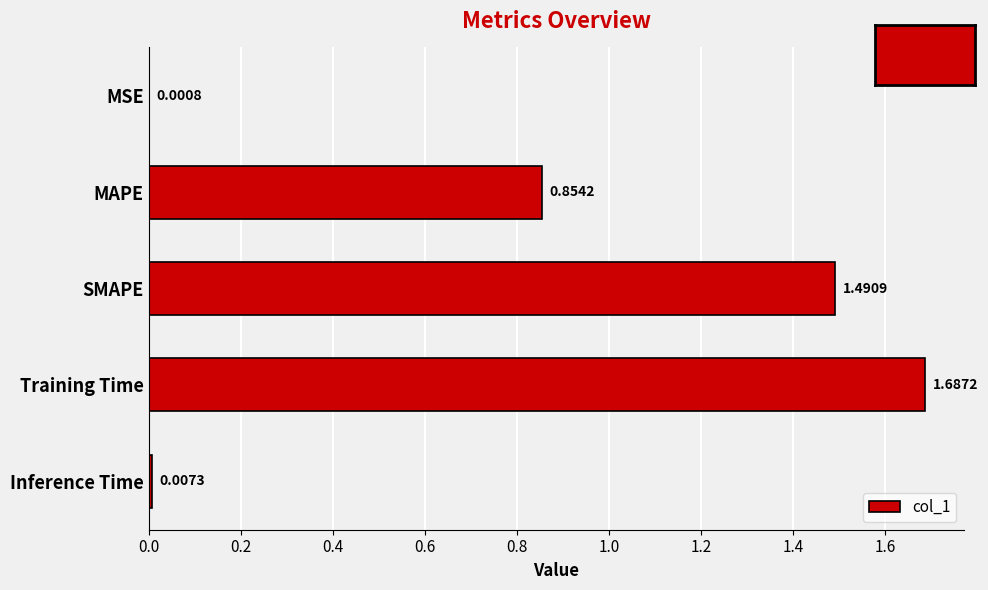

What is the sum of all values?

4.0